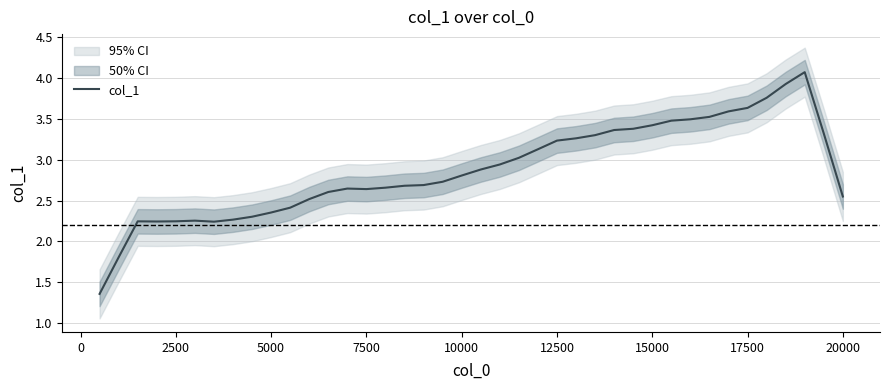

How many data points does each series have?

40